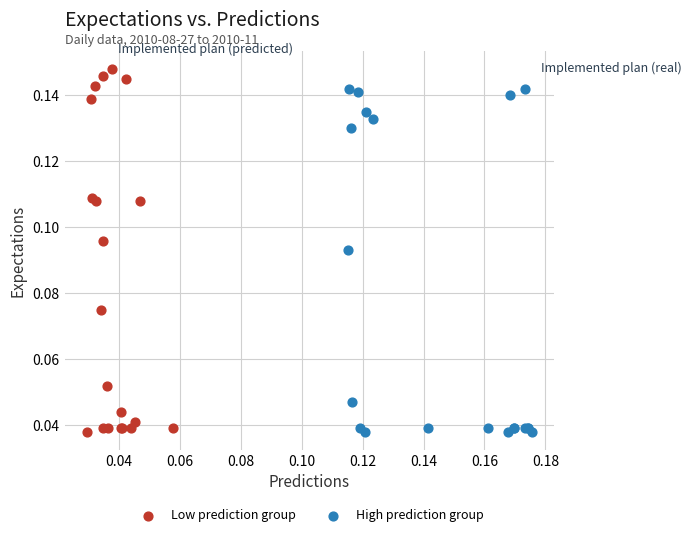

Which series reaches the maximum Y coordinate?

Low prediction group